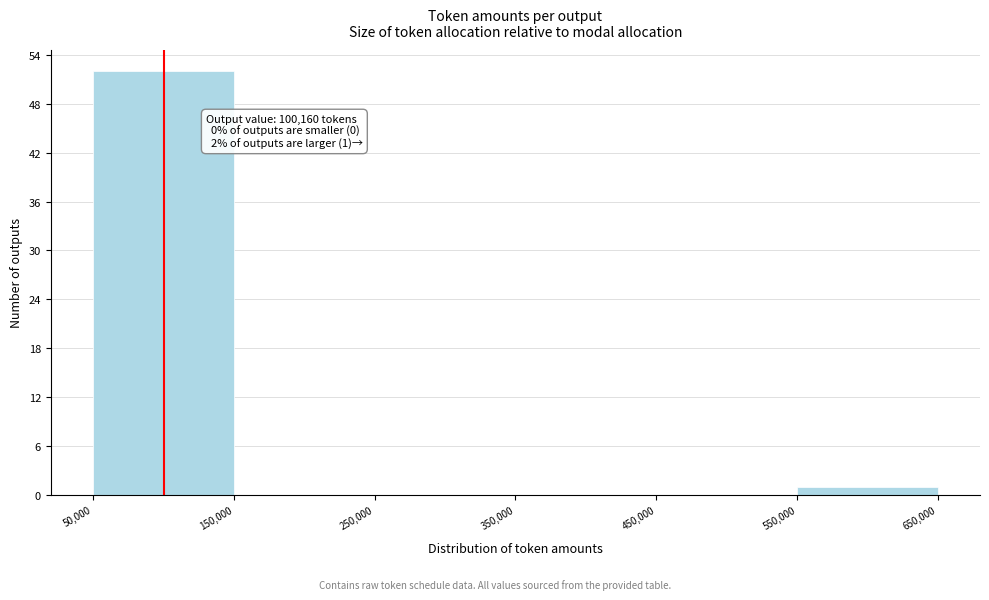

Which range on the x-axis has the tallest bar?

50,000 to 150,000